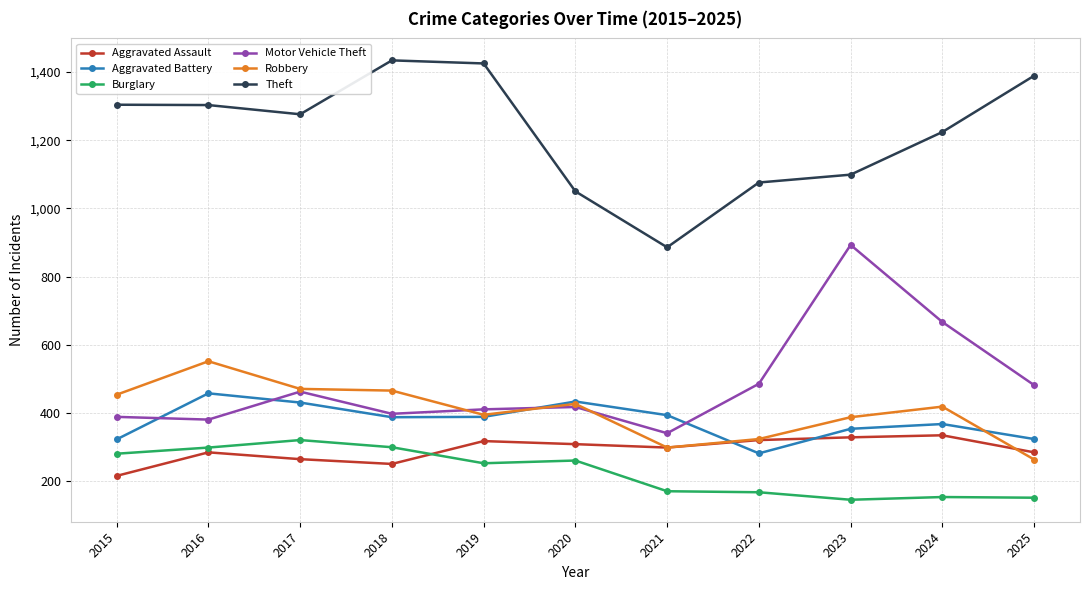

True or false: Theft has a value of 1303 at 2016.

True